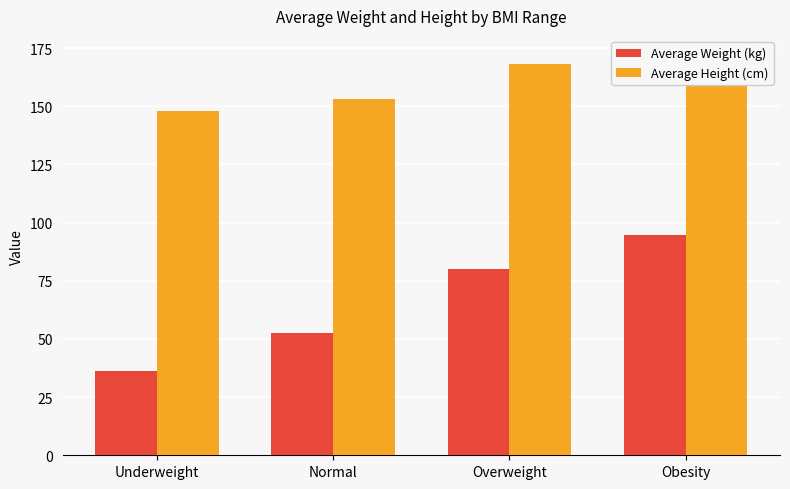

Which category has the highest value in the Average Height (cm) series?

Obesity